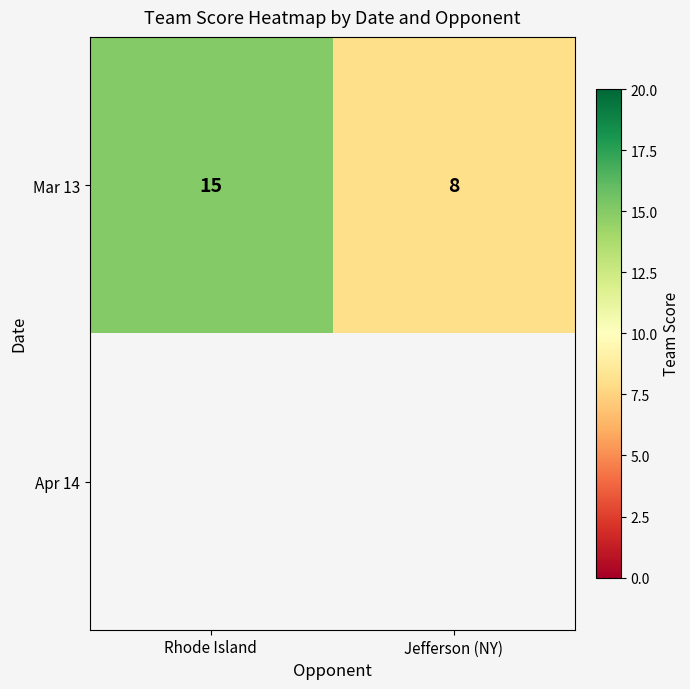

What is the approximate value of Mar 13 at Rhode Island?

15